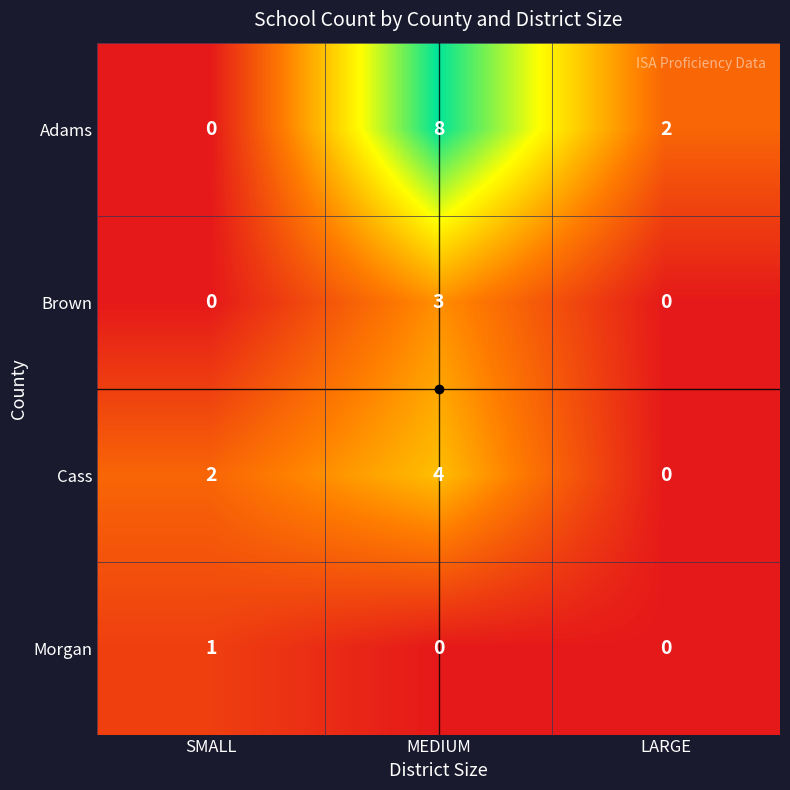

Which series changed the most between MEDIUM and LARGE?

Adams